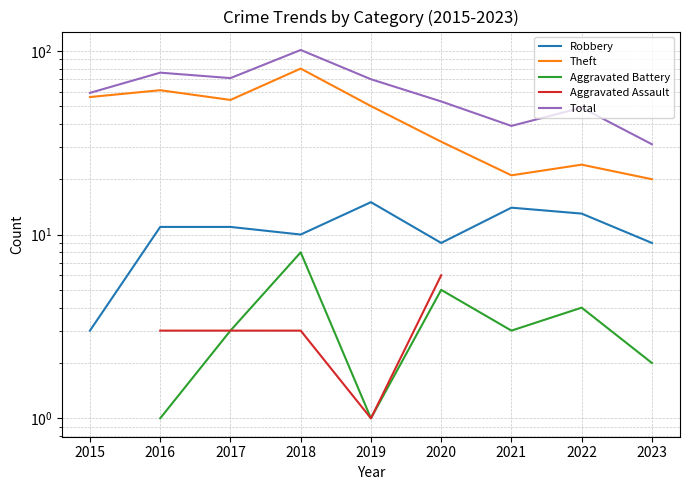

How many data points in Total are above 59?

4